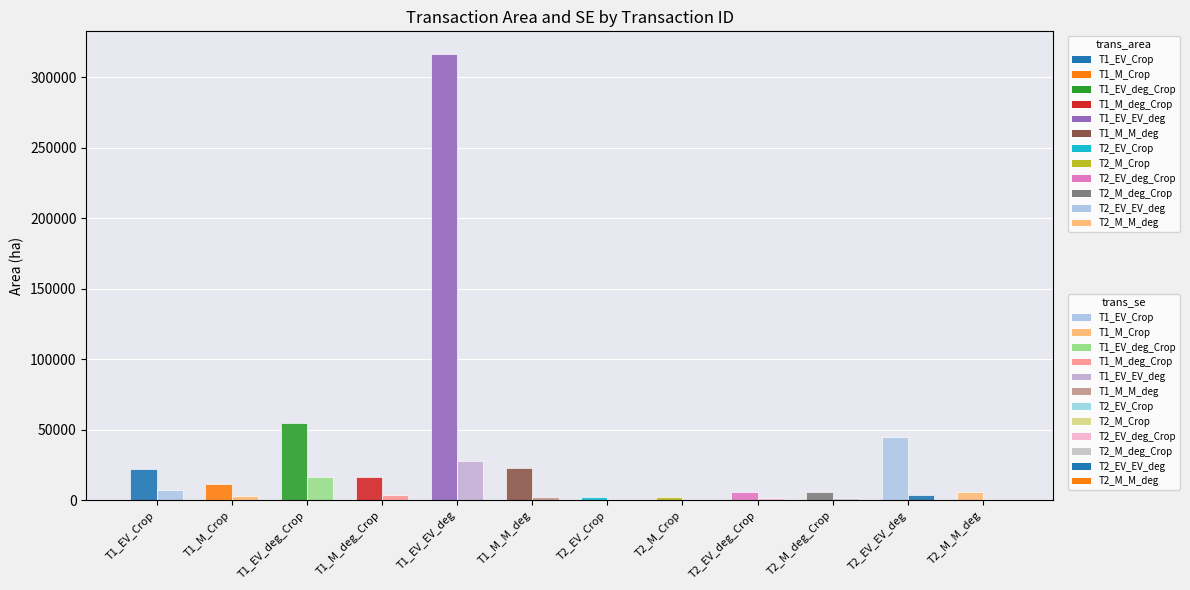

What is the average value of the trans_area series?

42682